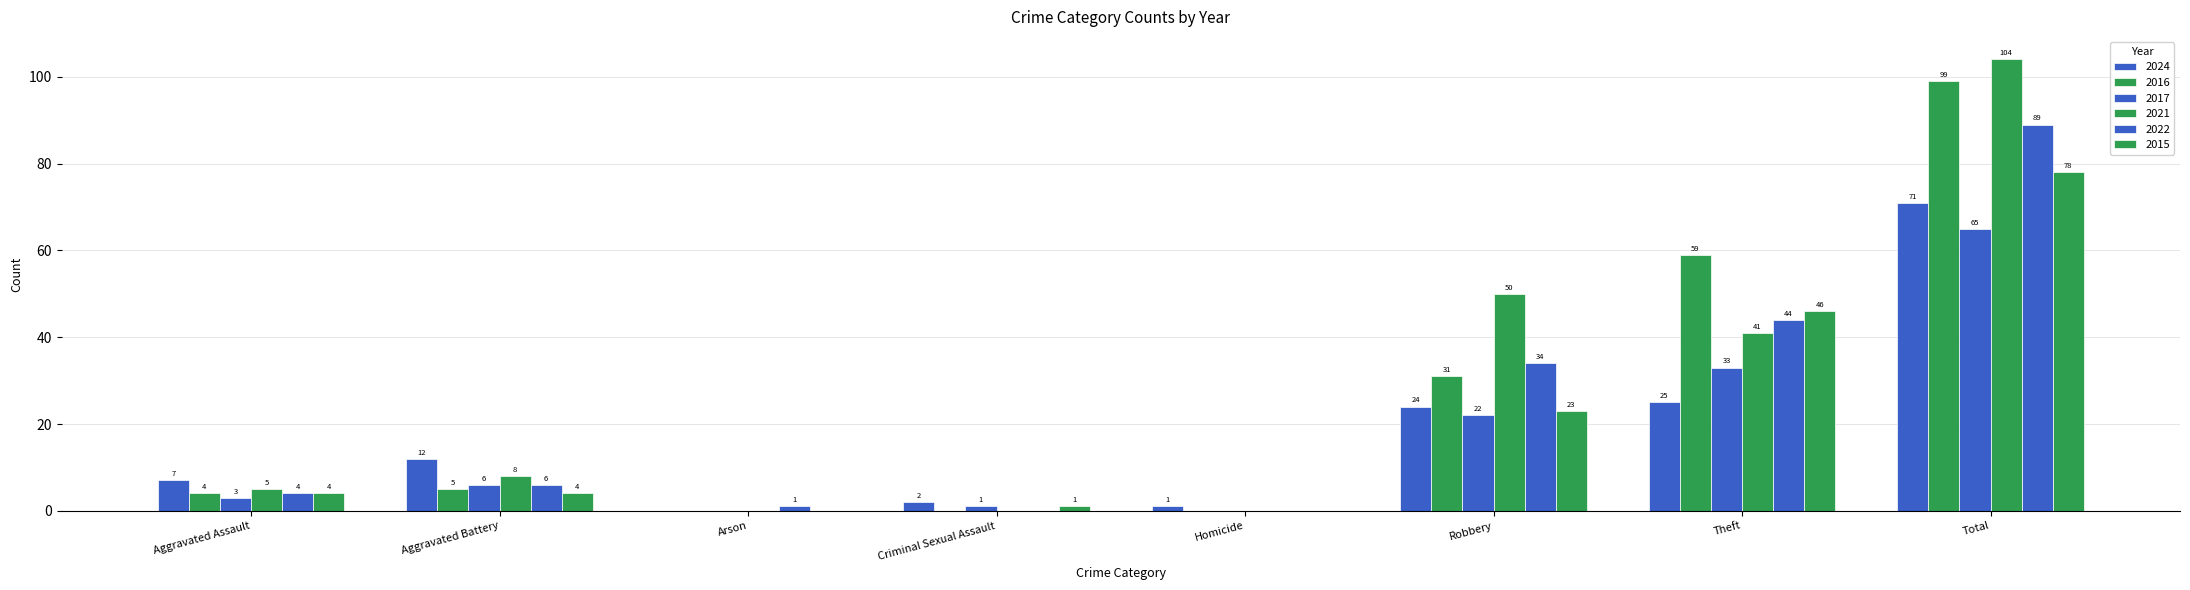

Are the bars horizontal?

No